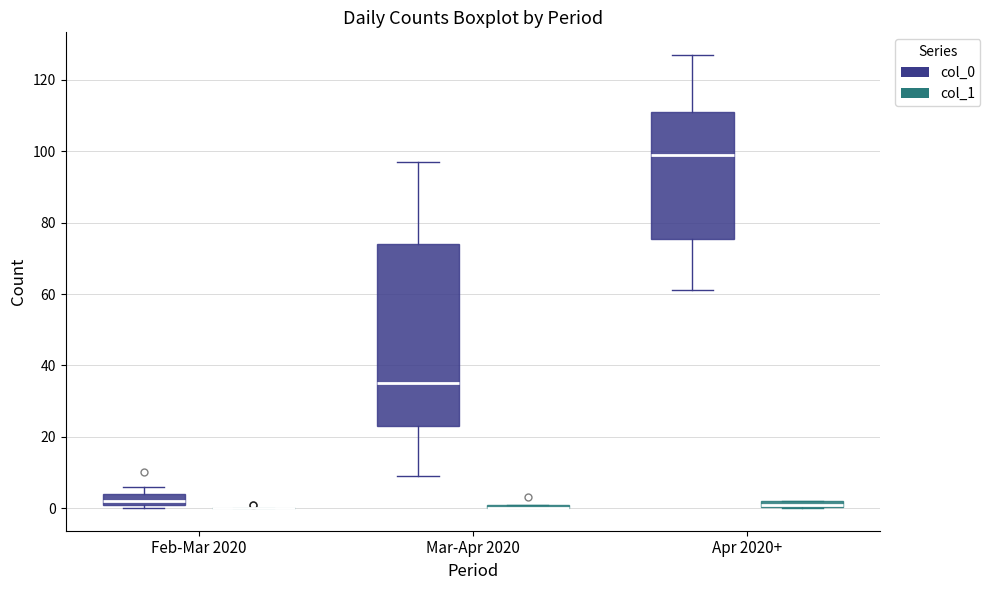

Where is the upper edge of the box for Feb-Mar 2020 (col_0) on the y-axis? The values are not printed on the chart, so give them approximately, as read against the axis.

4